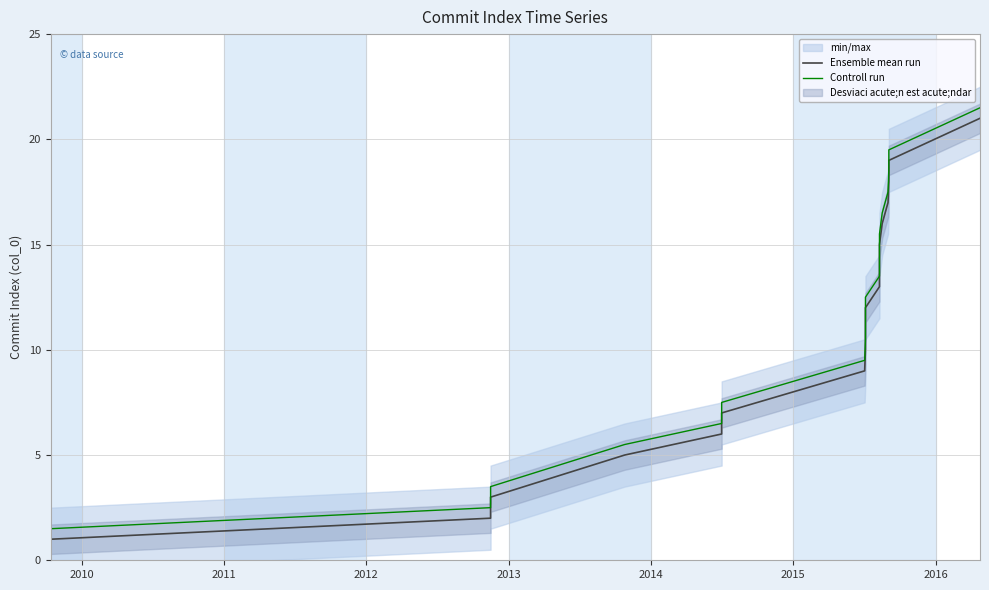

List the series in order of their peak value, lowest first.

Ensemble mean run, Controll run